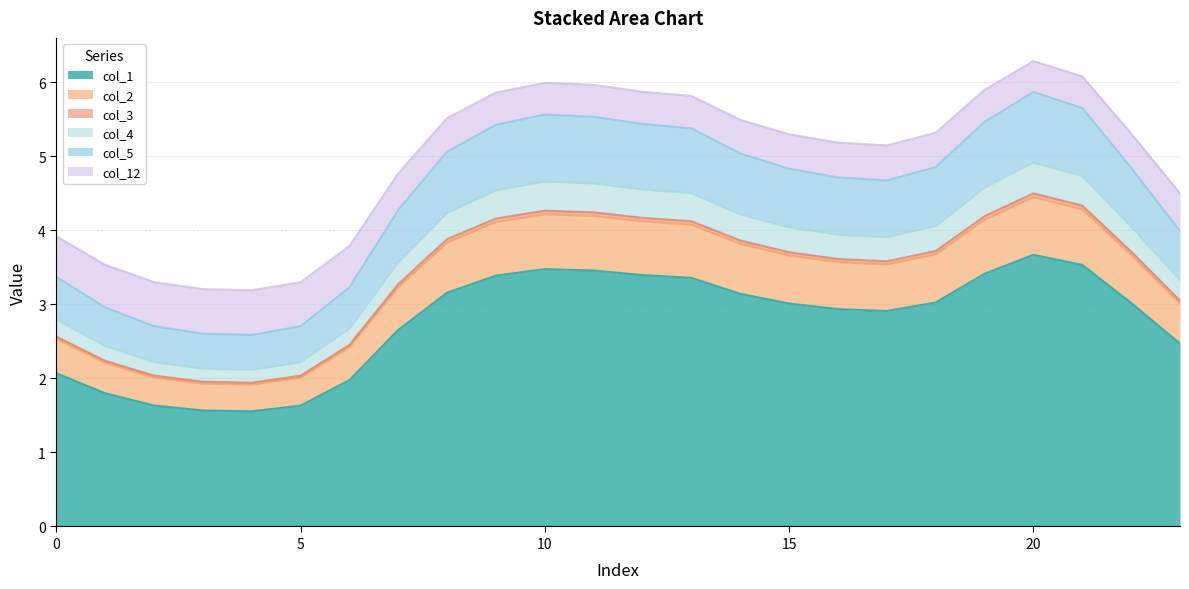

How many interior local valleys does the col_2 series have?

2